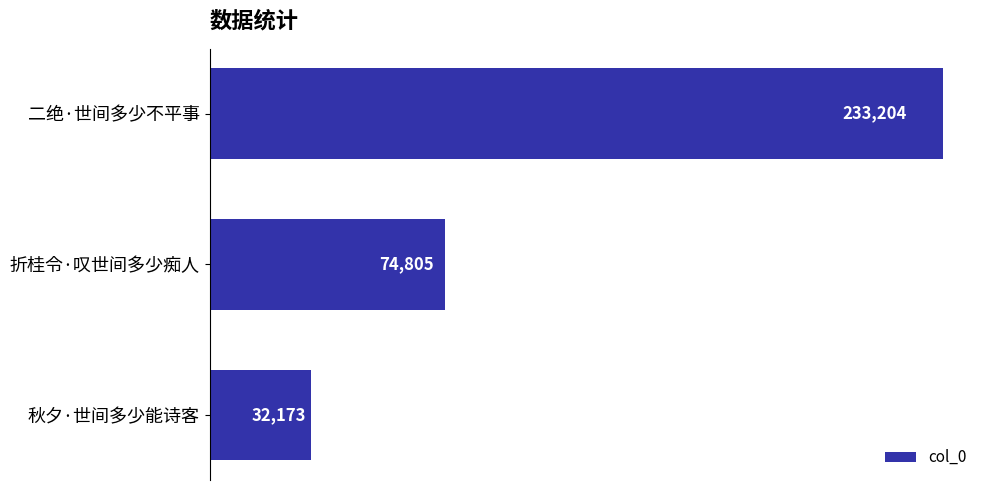

The value at 秋夕·世间多少能诗客 is 32173. True or false?

True